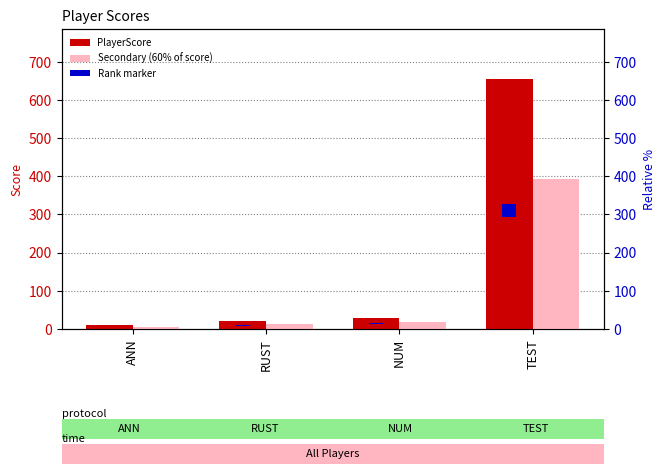

What is the label of the 1st bar from the right?

TEST